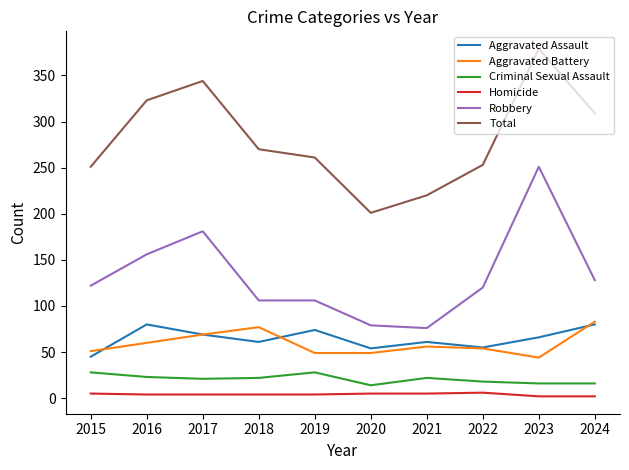

What is the total value across all series at 2020?

402